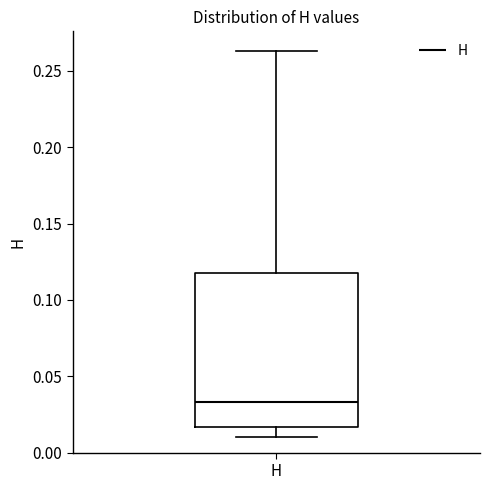

Read this box plot against the y-axis: the position of the median line, the range covered by the box, and the ends of both whiskers. The values are not printed on the chart, so give them approximately, as read against the axis.

median 0.035, box 0.015 to 0.120, whiskers 0.010 to 0.265